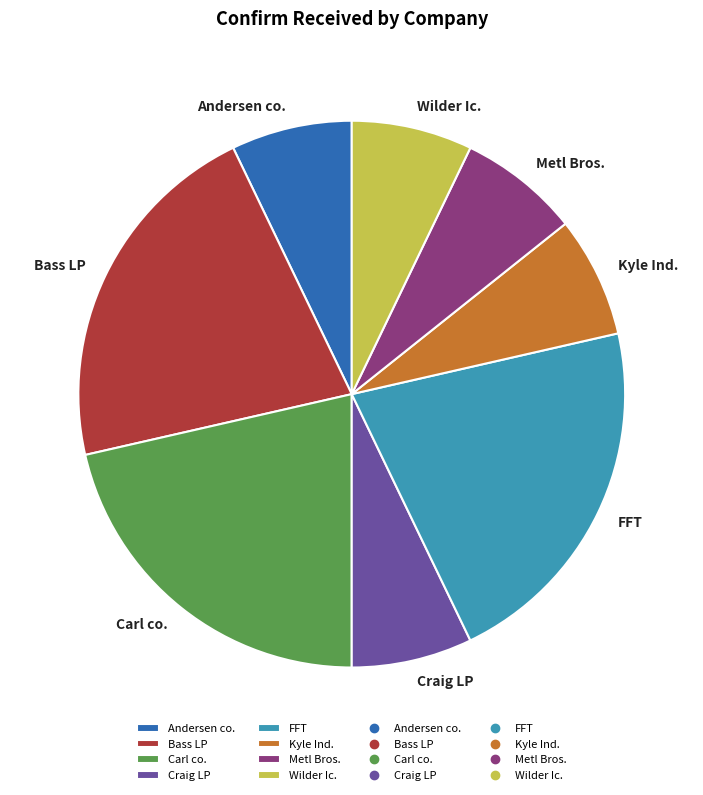

Approximately how many times larger is the value at Wilder Ic. compared to Andersen co.?

1.0